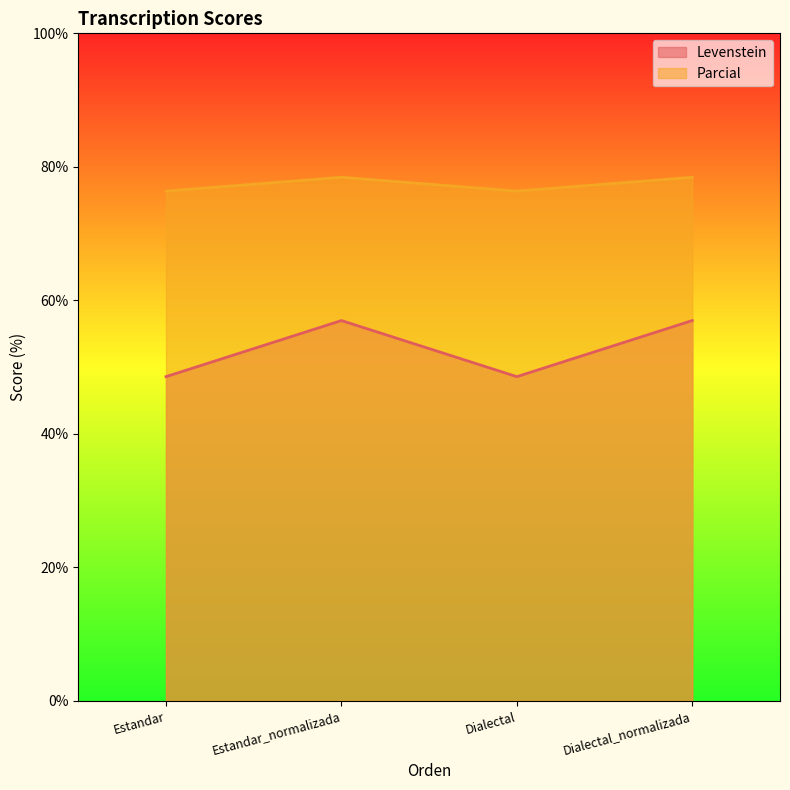

At how many categories does at least one series exceed 76?

4